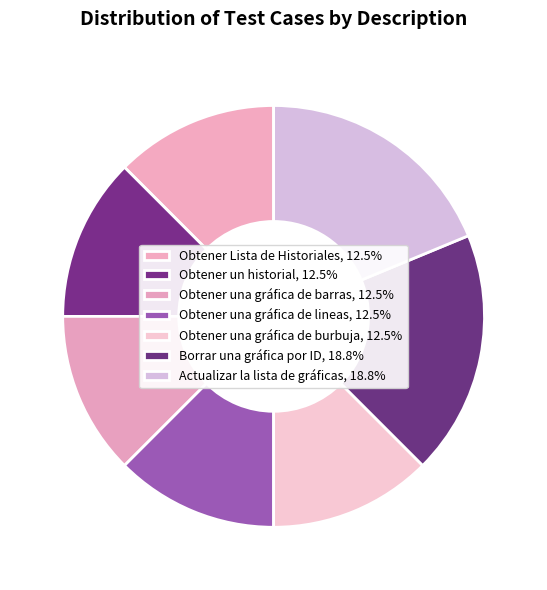

Which category has the biggest portion of the pie?

Borrar una gráfica por ID